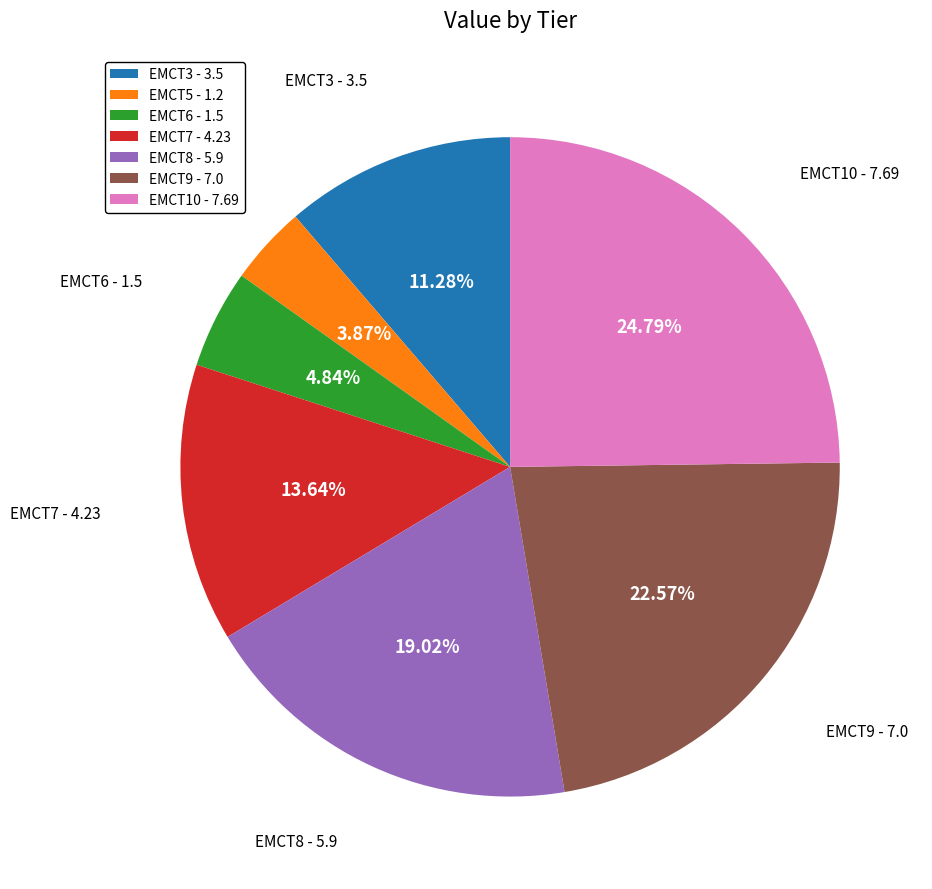

Is there a majority slice in this chart?

No